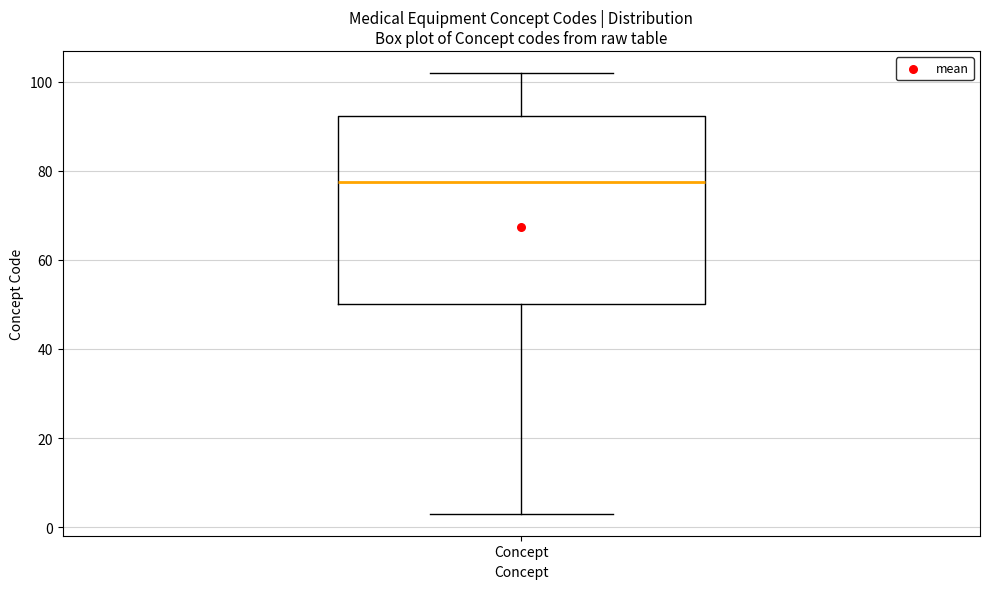

Transcribe this box plot: give where the median line is, the range the box spans, and where the two whiskers end, as read against the y-axis. The values are not printed on the chart, so give them approximately, as read against the axis.

median 78, box 50 to 92, whiskers 4 to 102